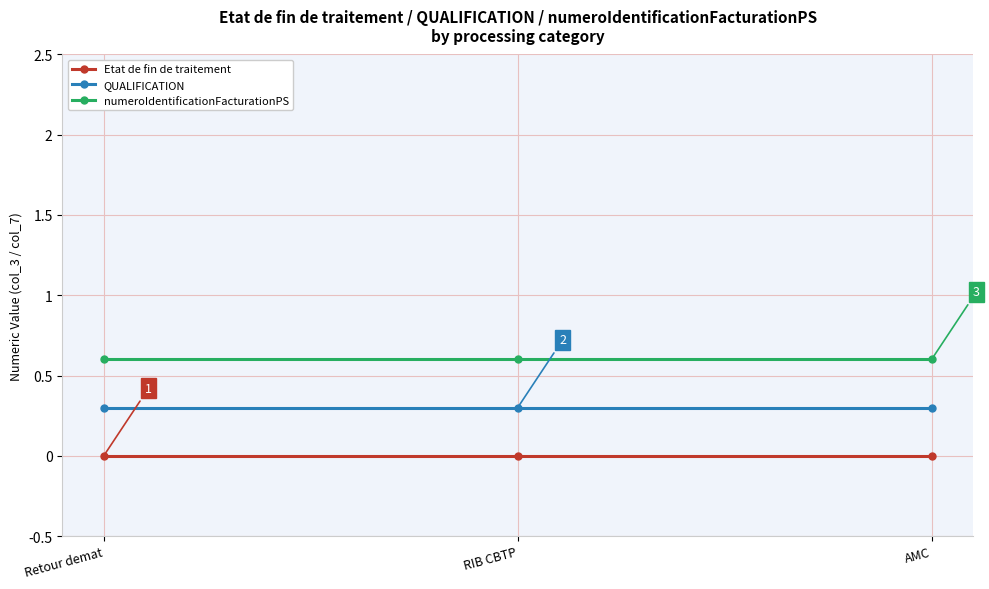

What is the spread (max minus min) of values at Retour demat?

0.6